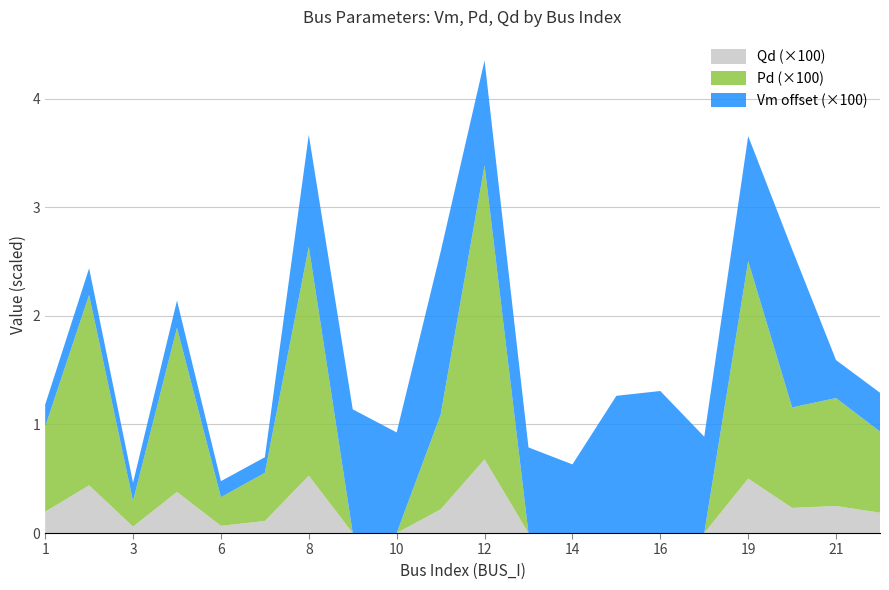

At which category is the sum across all series the highest?

12